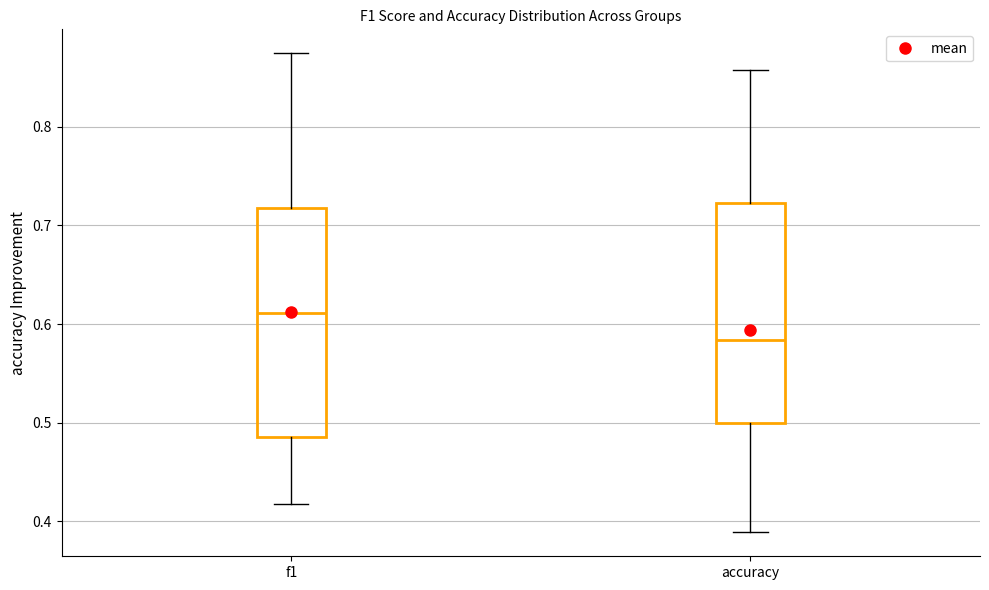

Reading left to right, transcribe this box plot: for each box, give where its median line is, the range the box spans, and where its two whiskers end, as read against the y-axis. The values are not printed on the chart, so give them approximately, as read against the axis.

f1: median 0.61, box 0.49 to 0.72, whiskers 0.42 to 0.87
accuracy: median 0.58, box 0.50 to 0.72, whiskers 0.39 to 0.86